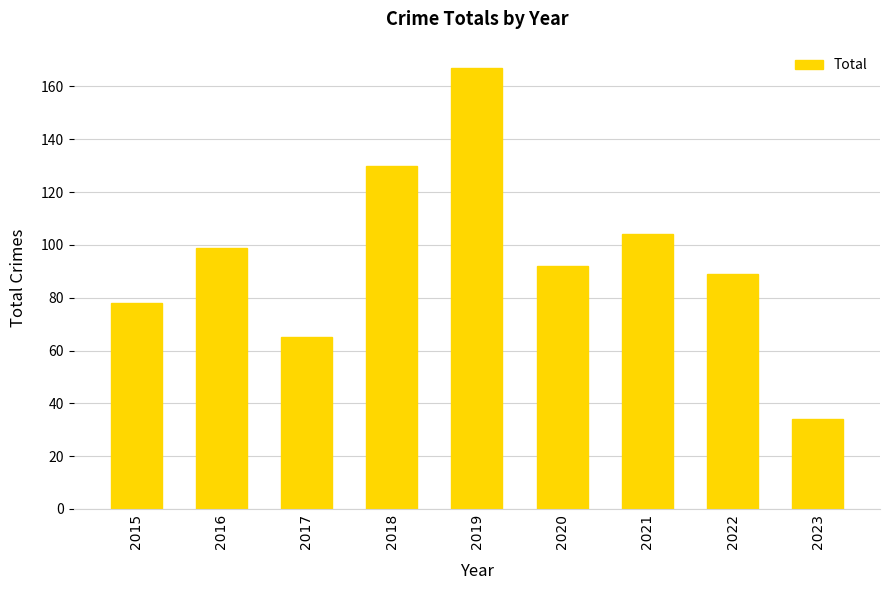

What is the approximate value at 2019, to the nearest 10?

170